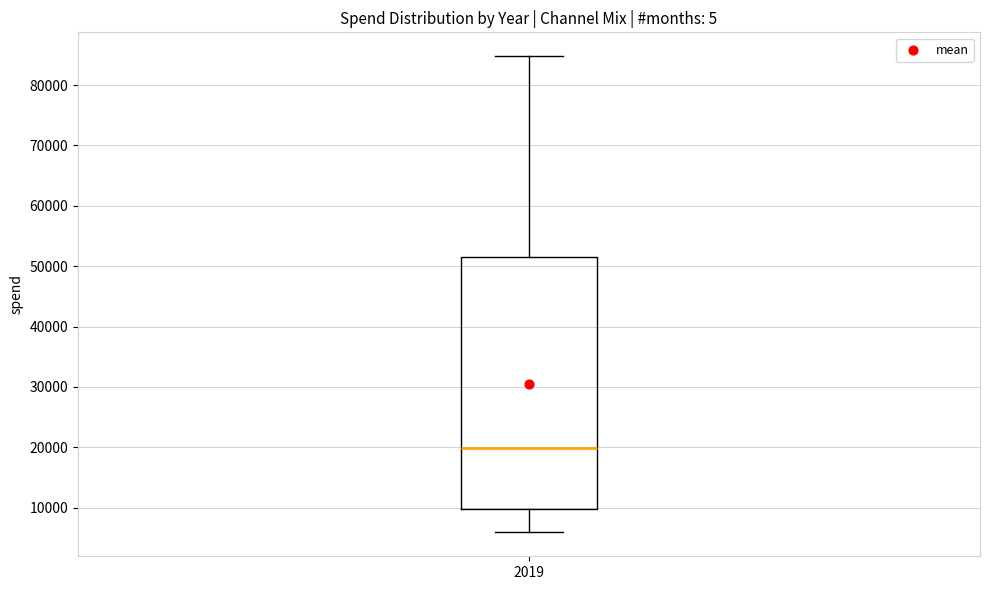

Read this box plot against the y-axis: the position of the median line, the range covered by the box, and the ends of both whiskers. The values are not printed on the chart, so give them approximately, as read against the axis.

median 20000, box 10000 to 52000, whiskers 6000 to 85000